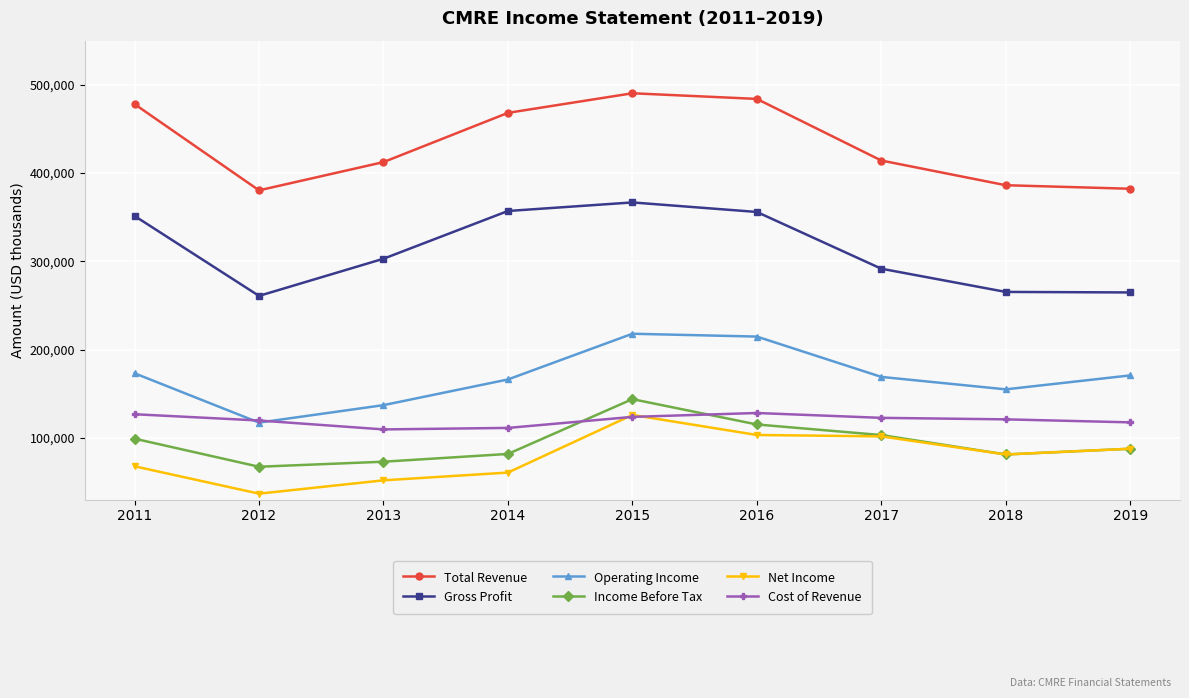

Between 2014 and 2015, which series saw the biggest shift?

Net Income